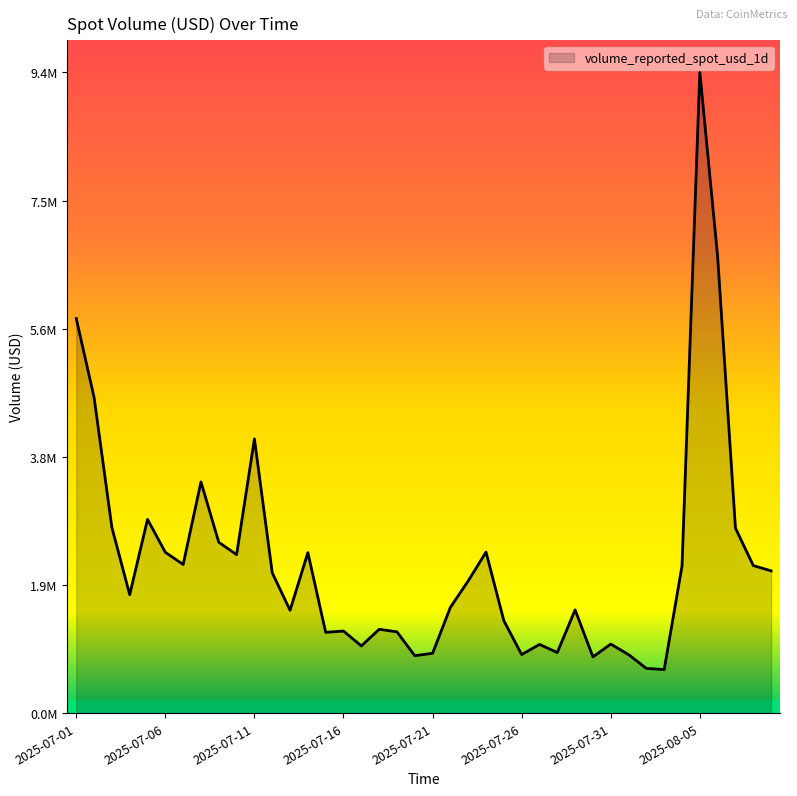

Is this an area chart (filled region under the line)?

Yes